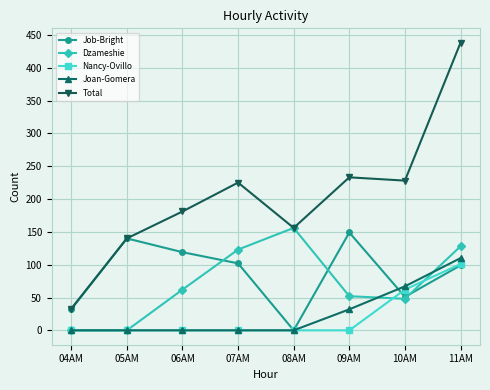

Where is Dzameshie nearest to the value 78?

06AM